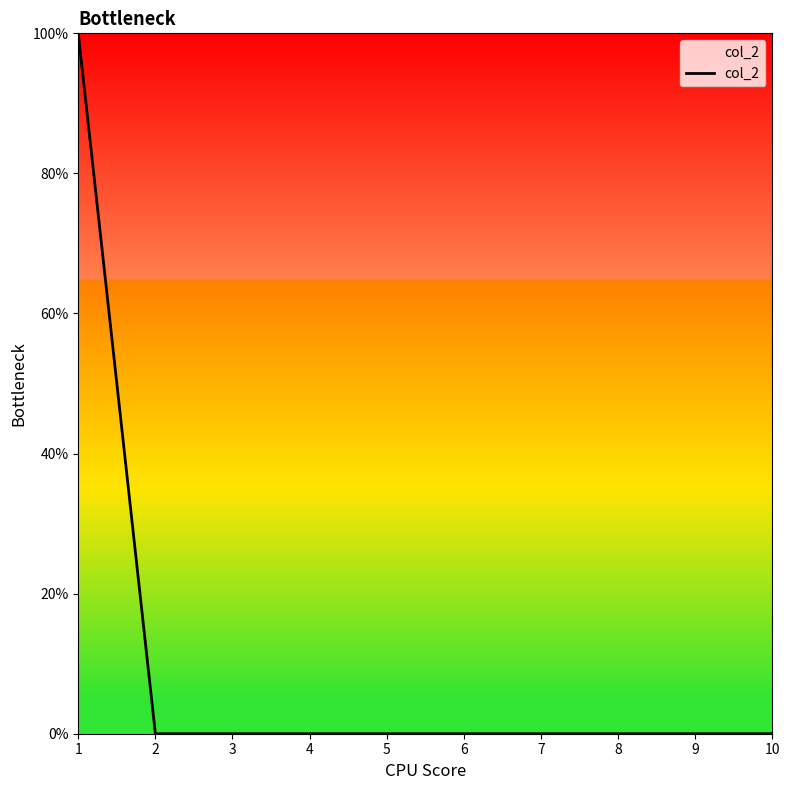

Does the chart display data point markers on the line(s)?

No